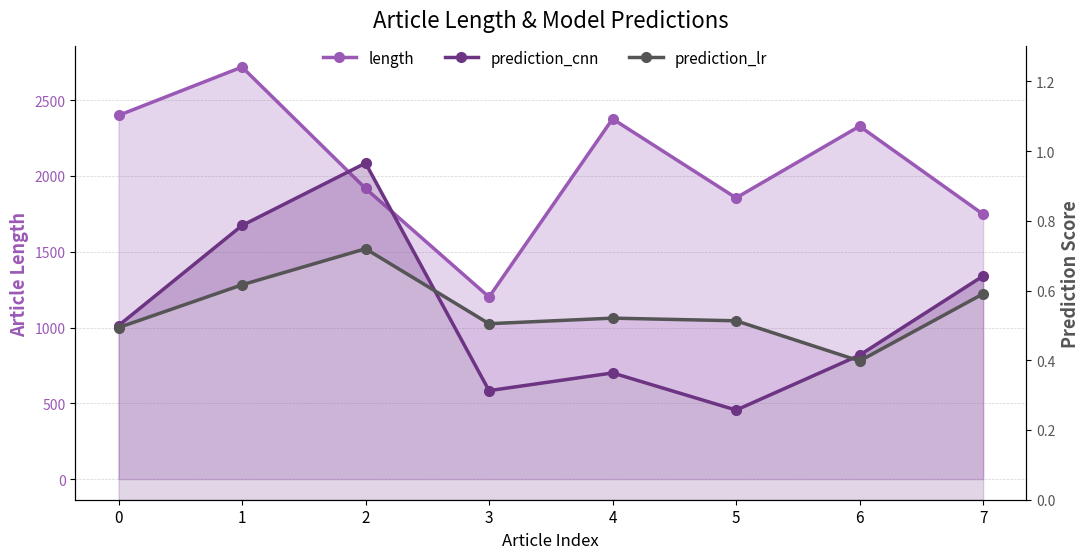

At which category is the sum across all series the highest?

1